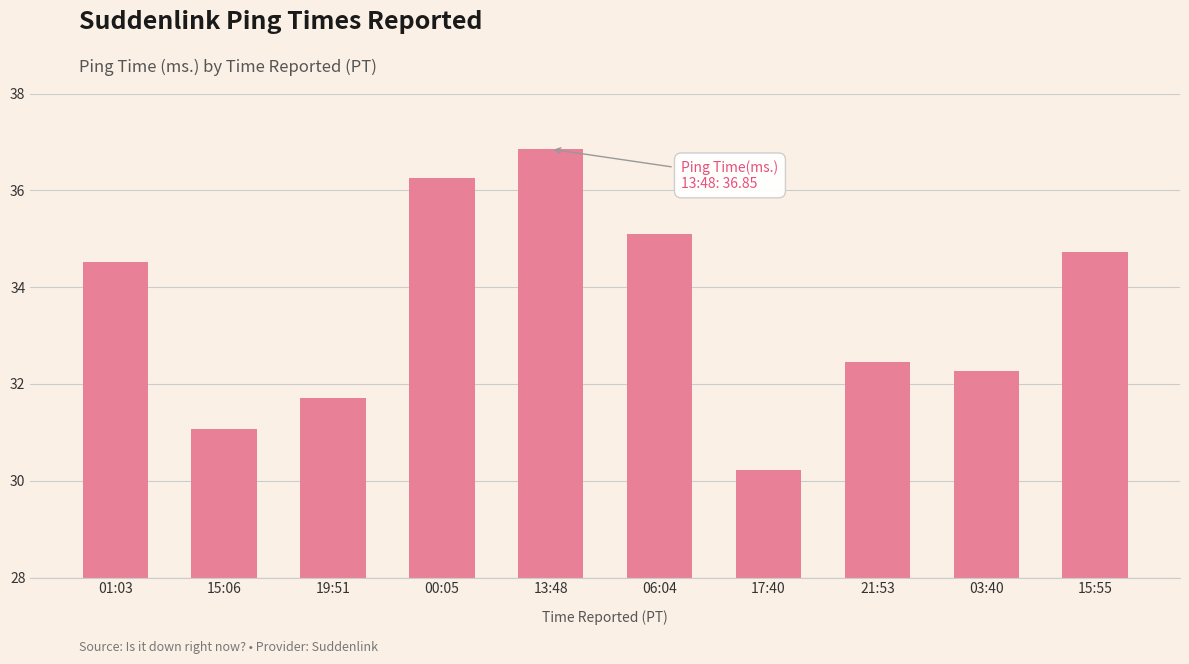

What is the label of the 9th bar from the right?

15:06